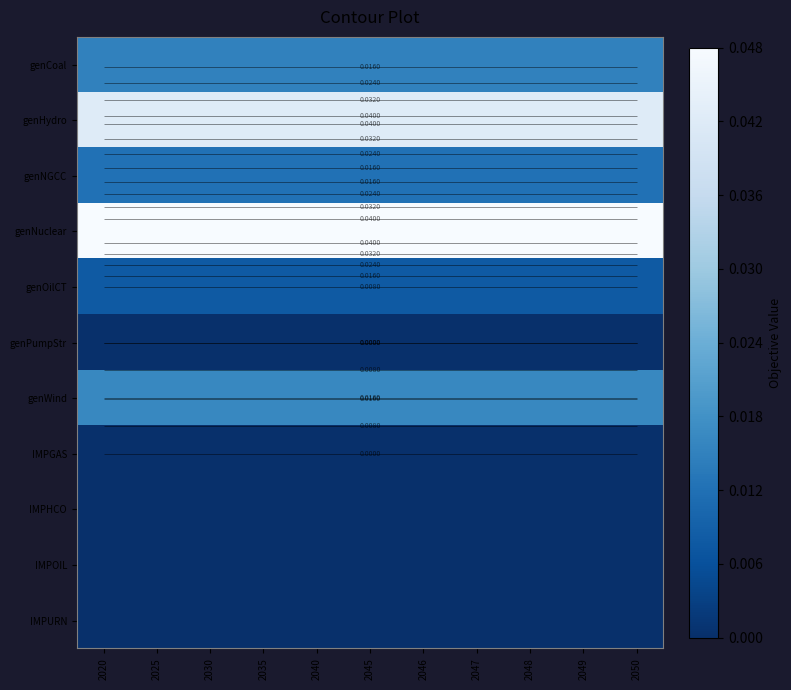

True or false: IMPOIL has a value of 0.0 at 2020.

True